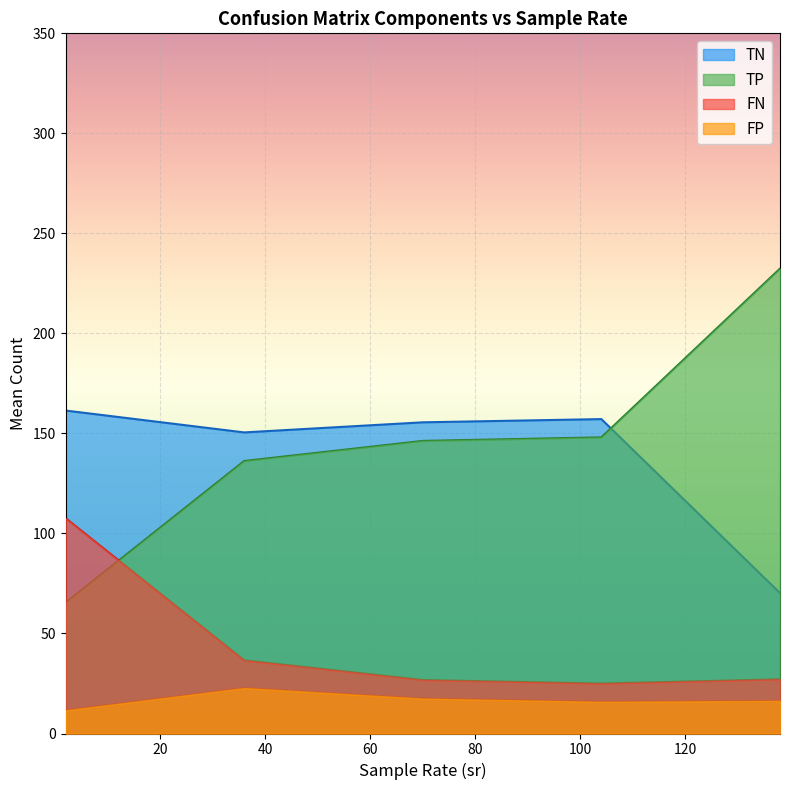

What is the difference between the maximum and minimum values in the FP series?

11.2